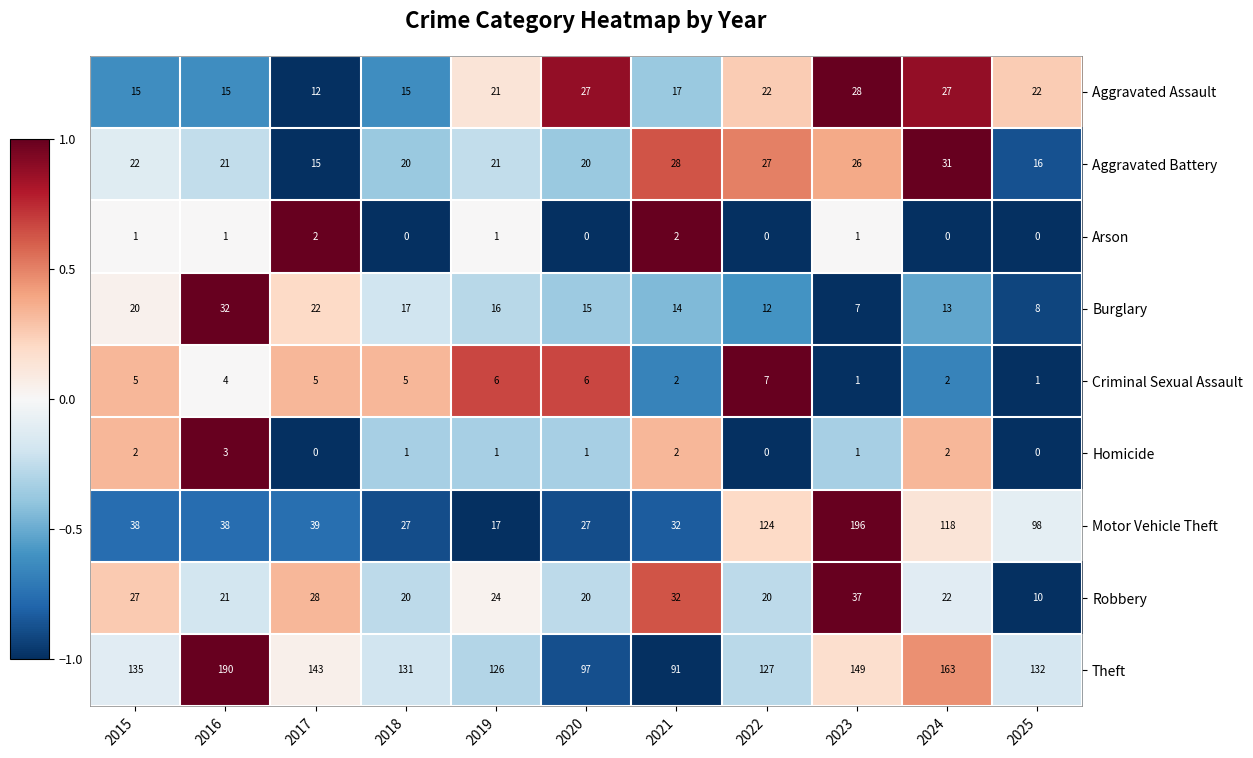

What is the difference between the Theft values at 2016 and 2023?

41